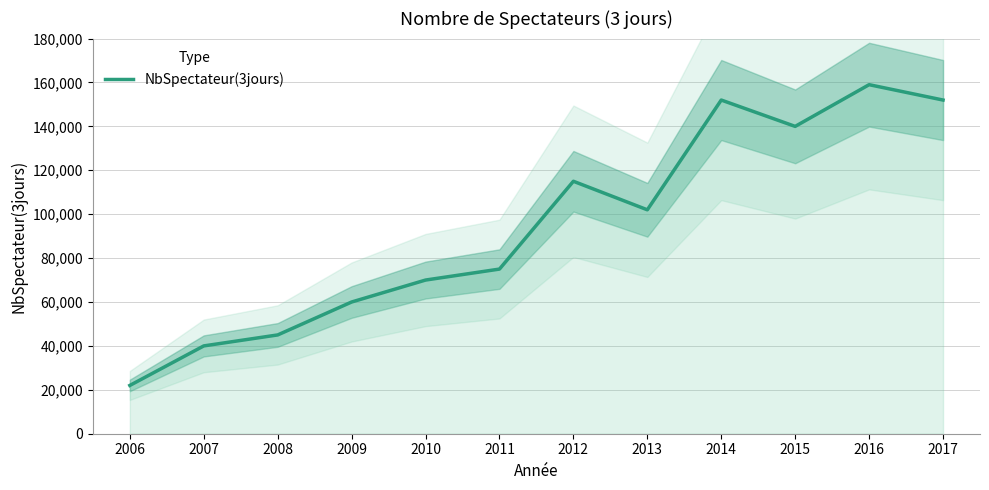

Which has a higher value, 2017 or 2010?

2017